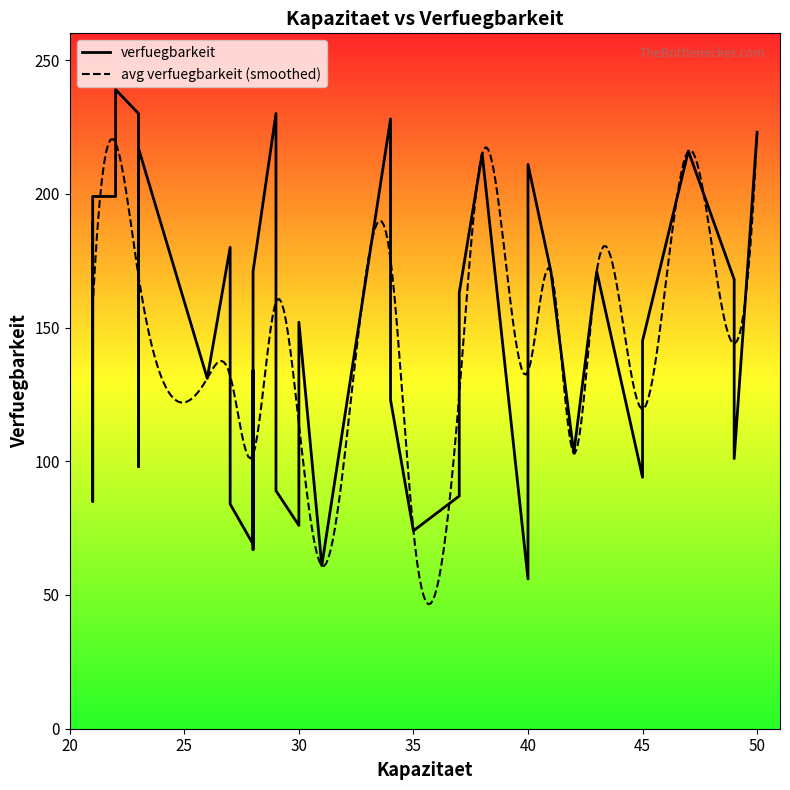

What is the maximum value for avg verfuegbarkeit (smoothed)?

223.0